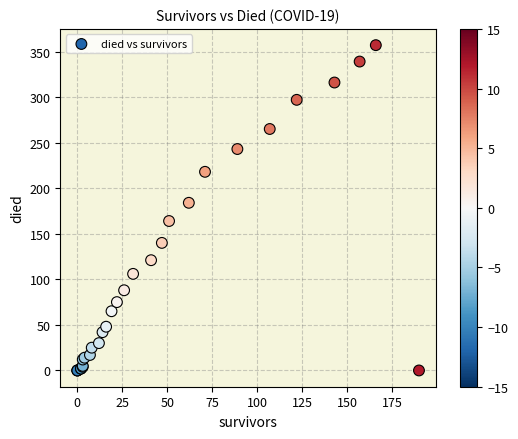

What Y value in the scatter plot is closest to 178?

184